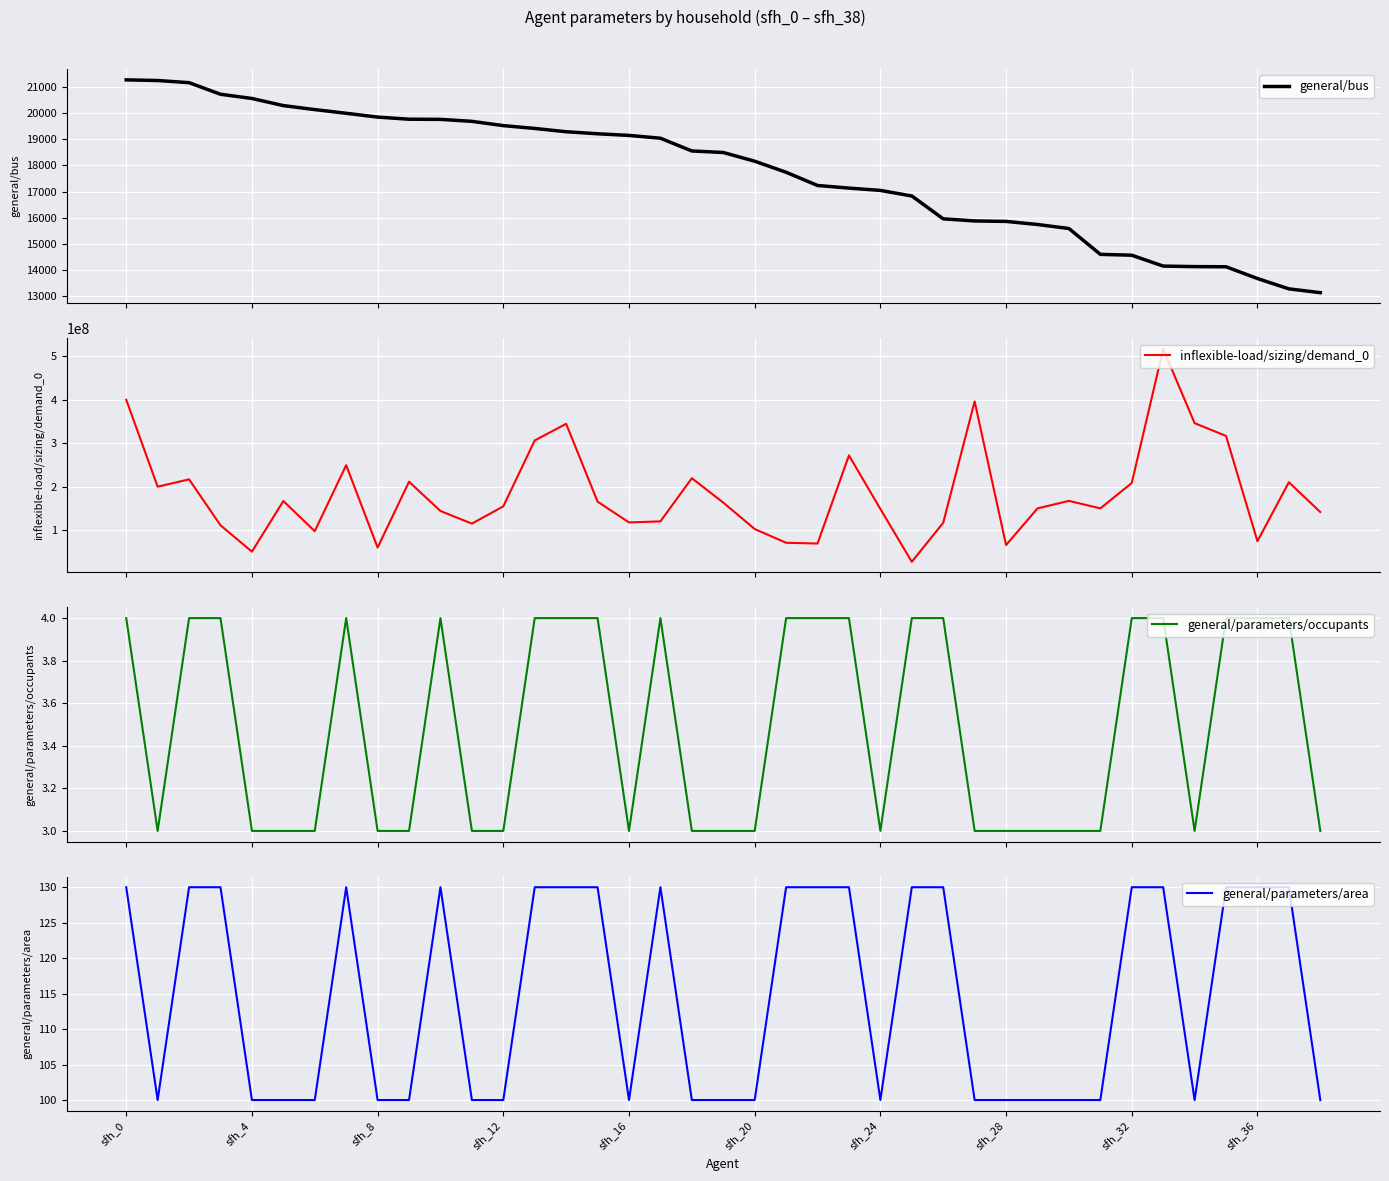

What is the value of the general/bus point at the 6th from the left?

20289